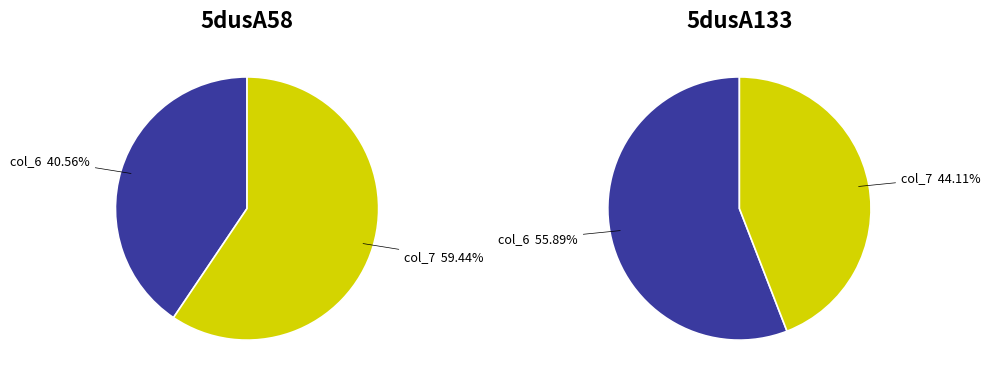

Which slice represents more than half of the pie?

col_7